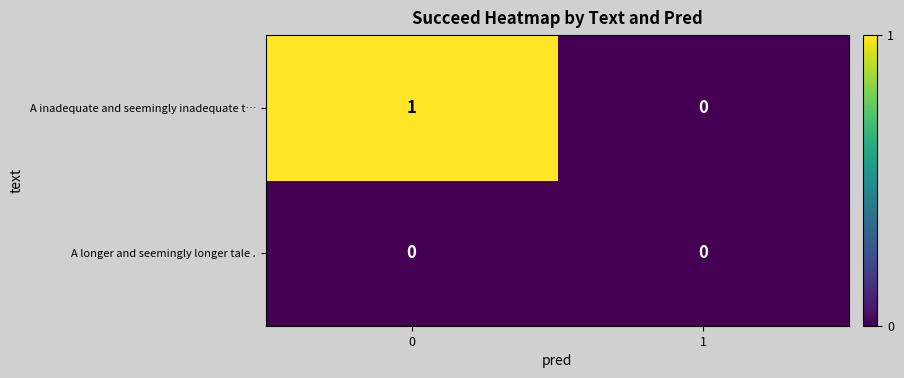

Rank the series by their average value, from highest to lowest.

A inadequate and seemingly inadequate t…, A longer and seemingly longer tale .